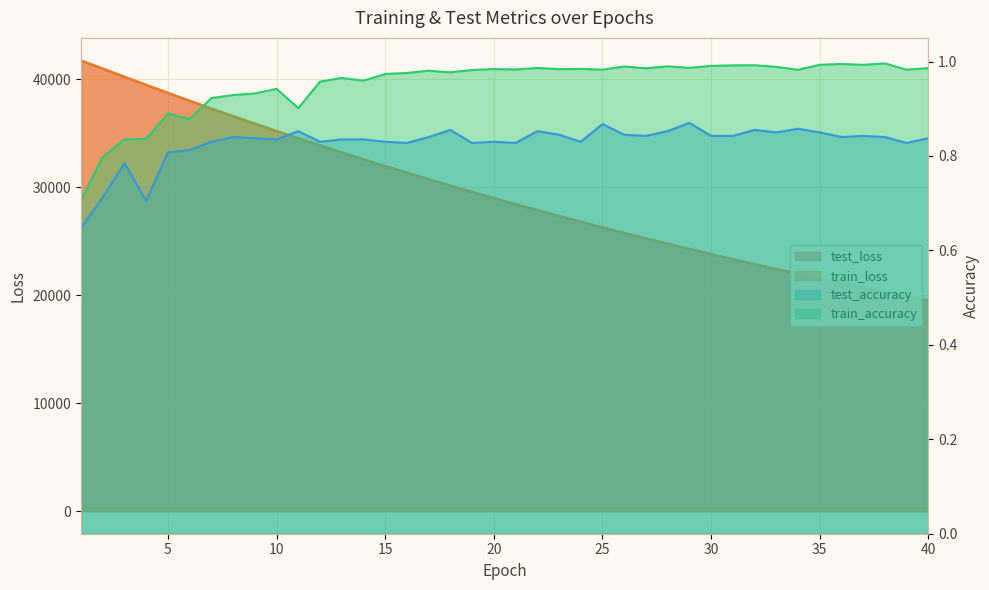

Which series changed the most between 11 and 21?

train_loss